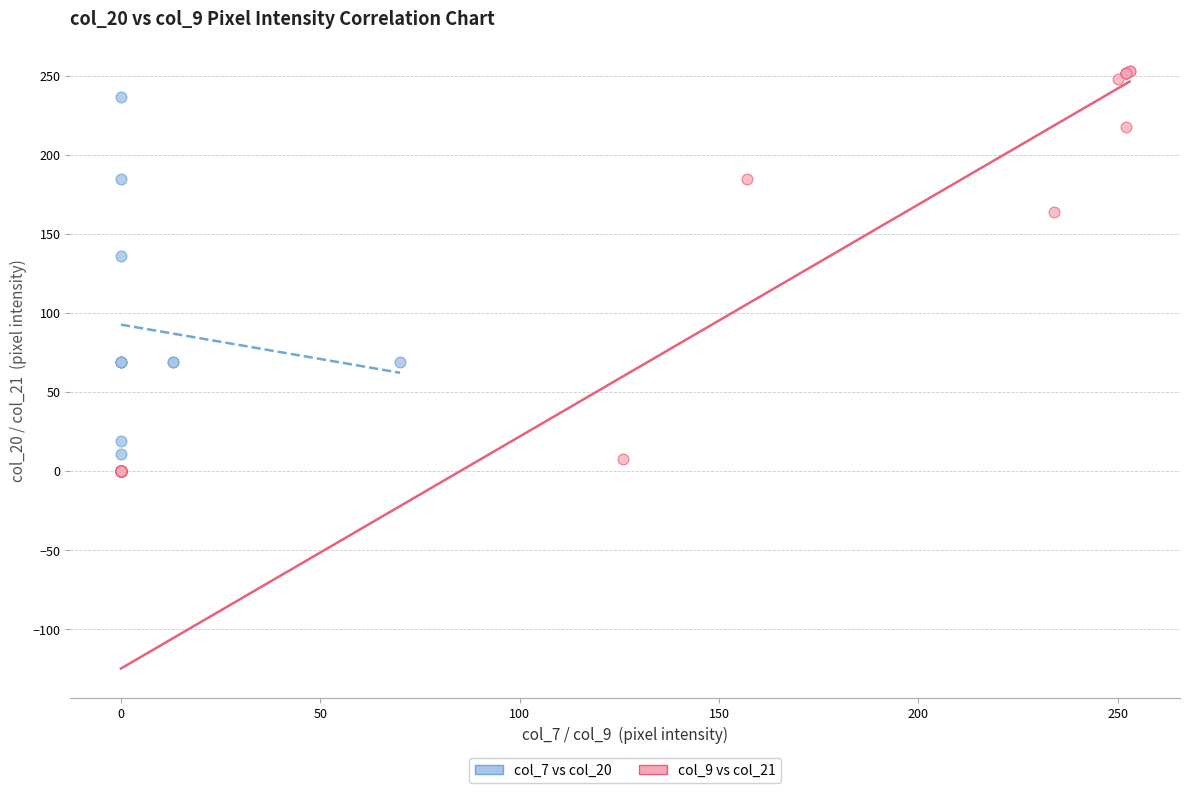

Which series has the largest Y range (max minus min)?

col_9 vs col_21